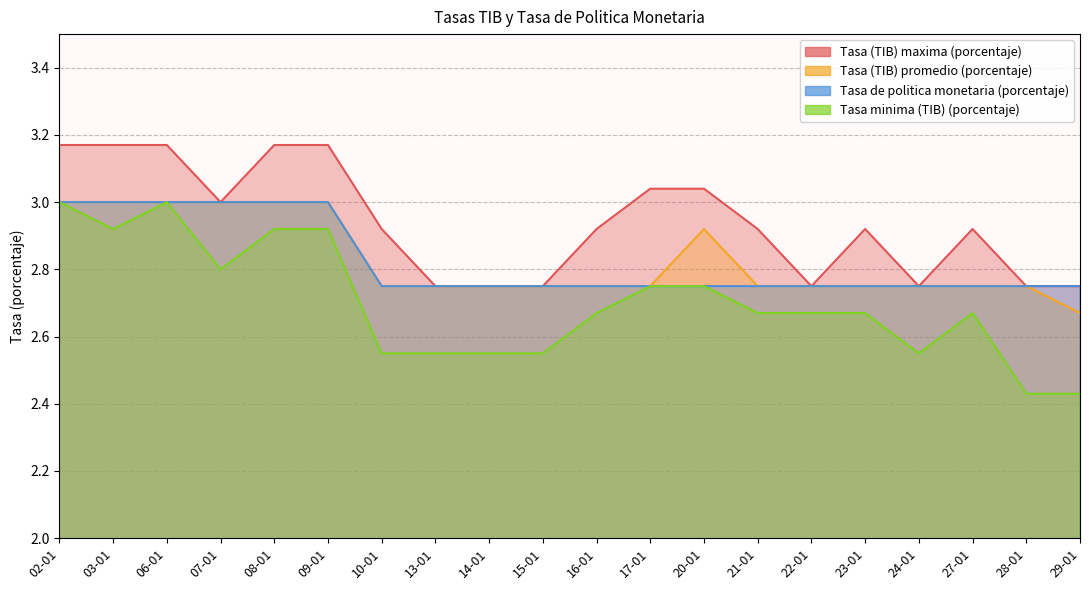

List the labels in order of Tasa (TIB) maxima (porcentaje) value, largest first.

02-01, 03-01, 06-01, 08-01, 09-01, 17-01, 20-01, 07-01, 10-01, 16-01, 21-01, 23-01, 27-01, 13-01, 14-01, 15-01, 22-01, 24-01, 28-01, 29-01